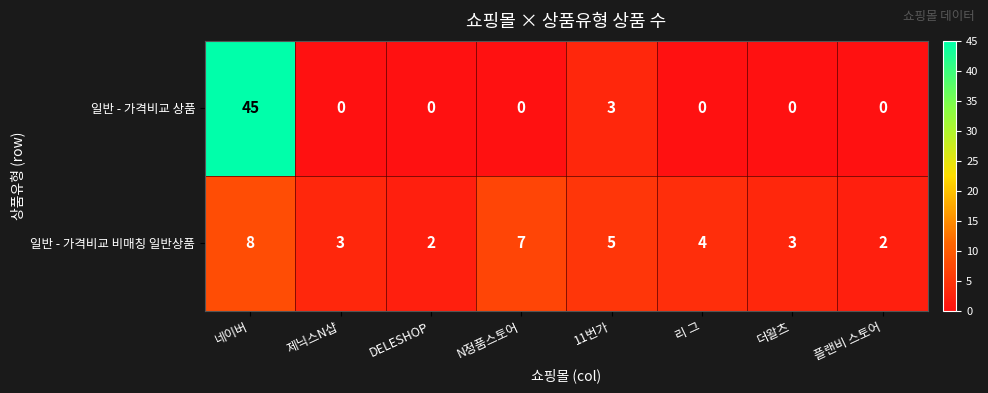

At which label is 일반 - 가격비교 비매칭 일반상품 closest to 5?

11번가